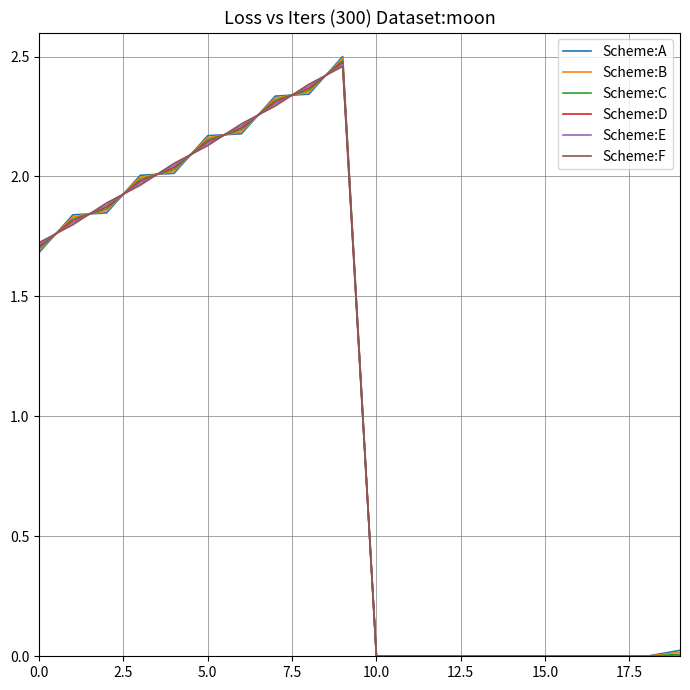

Which series has the largest range (max minus min)?

Scheme:A